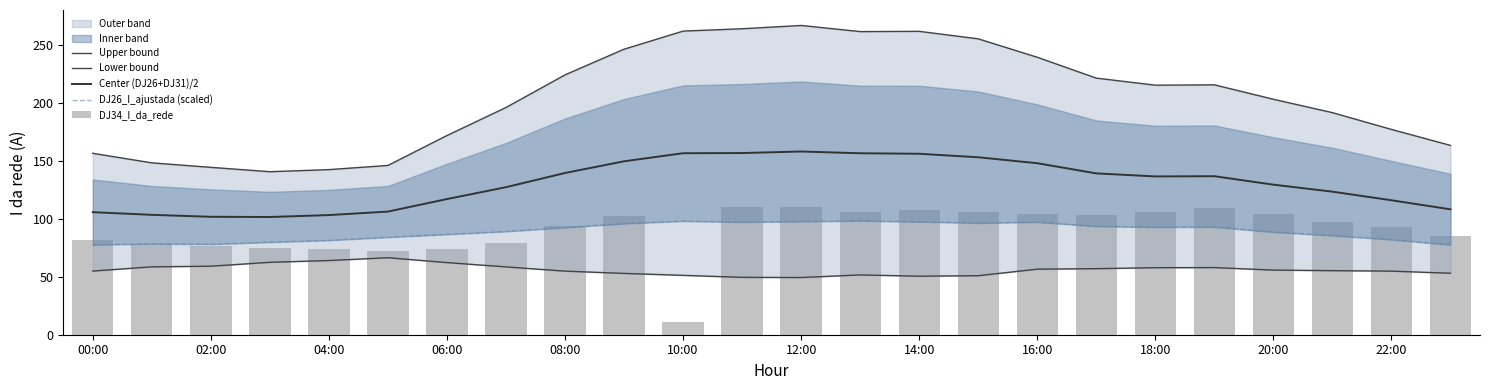

What is the difference between the maximum and minimum values in the Lower bound series?

17.1